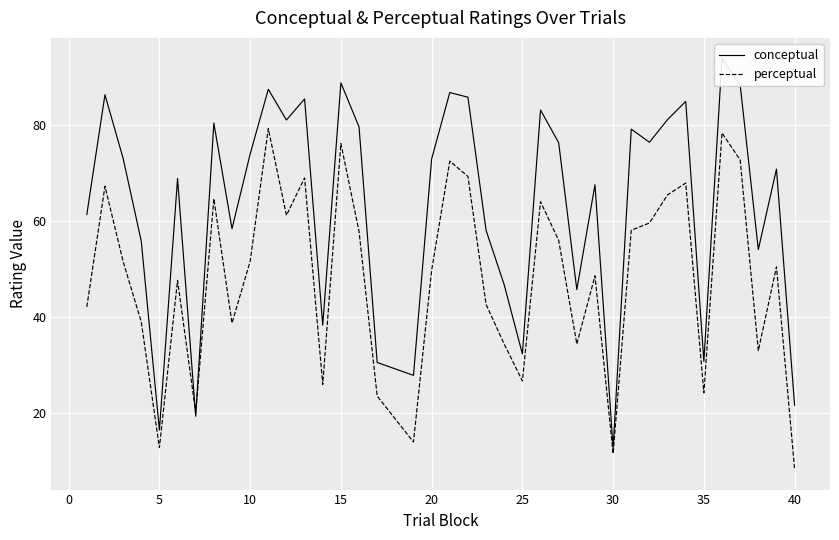

What is the average value of the conceptual series?

63.1